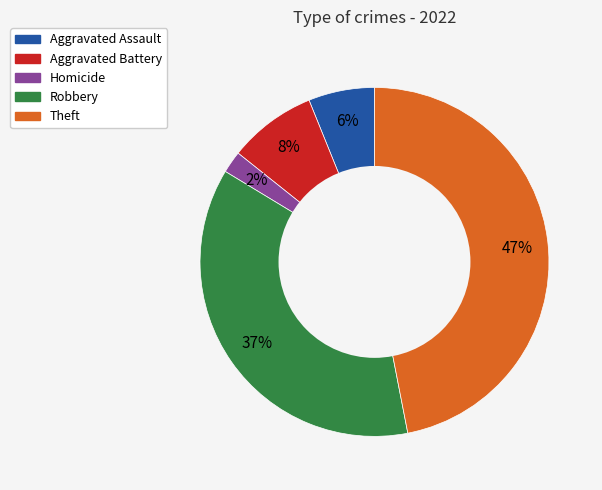

Which has a higher value, Homicide or Robbery?

Robbery